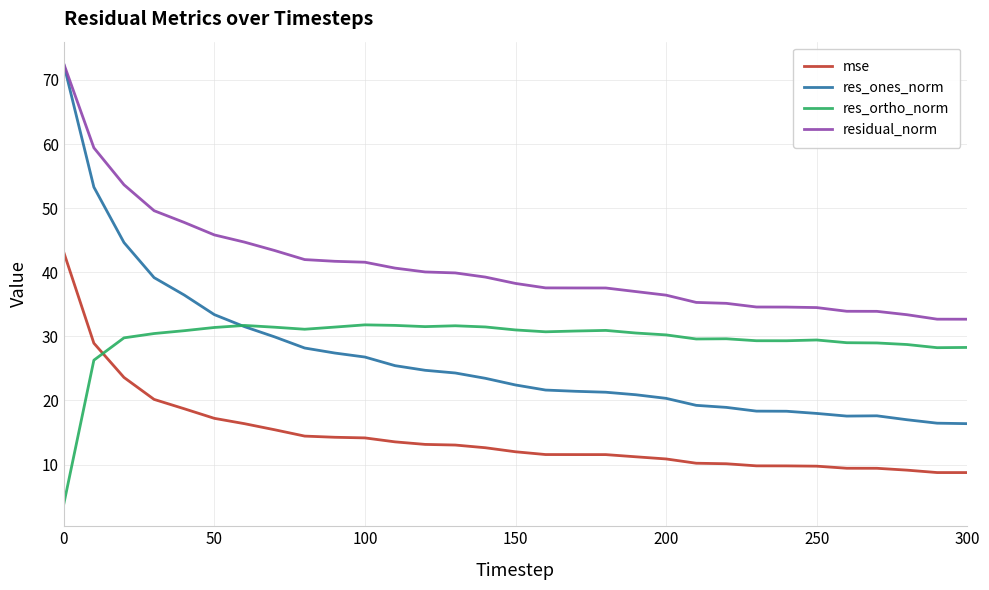

Which series has the largest range (max minus min)?

res_ones_norm